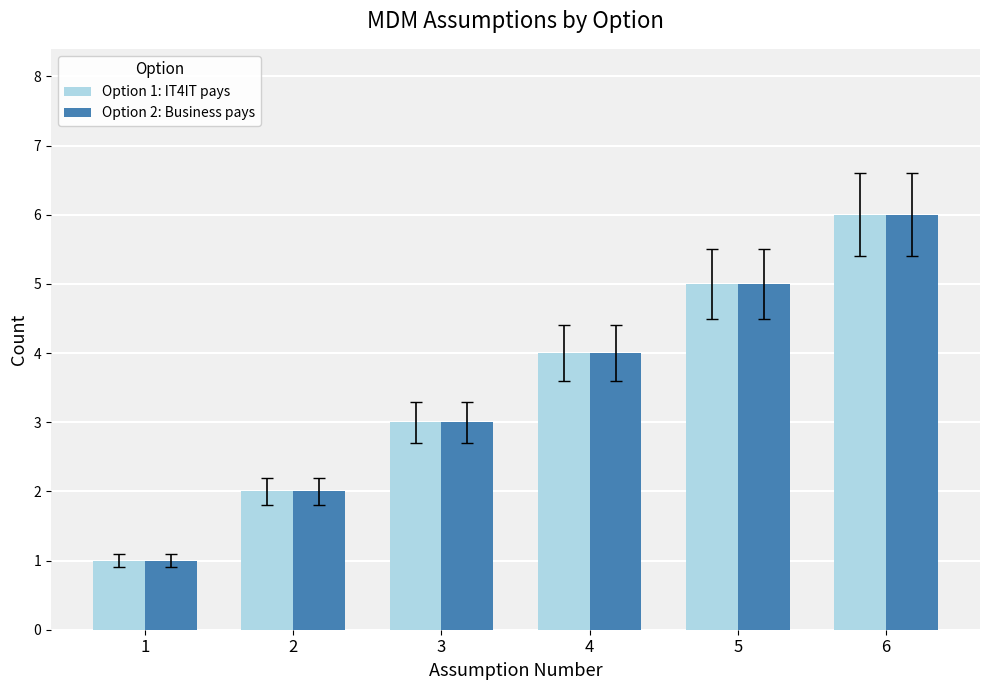

What is the sum of the Option 1: IT4IT pays values at 5 and 3?

8